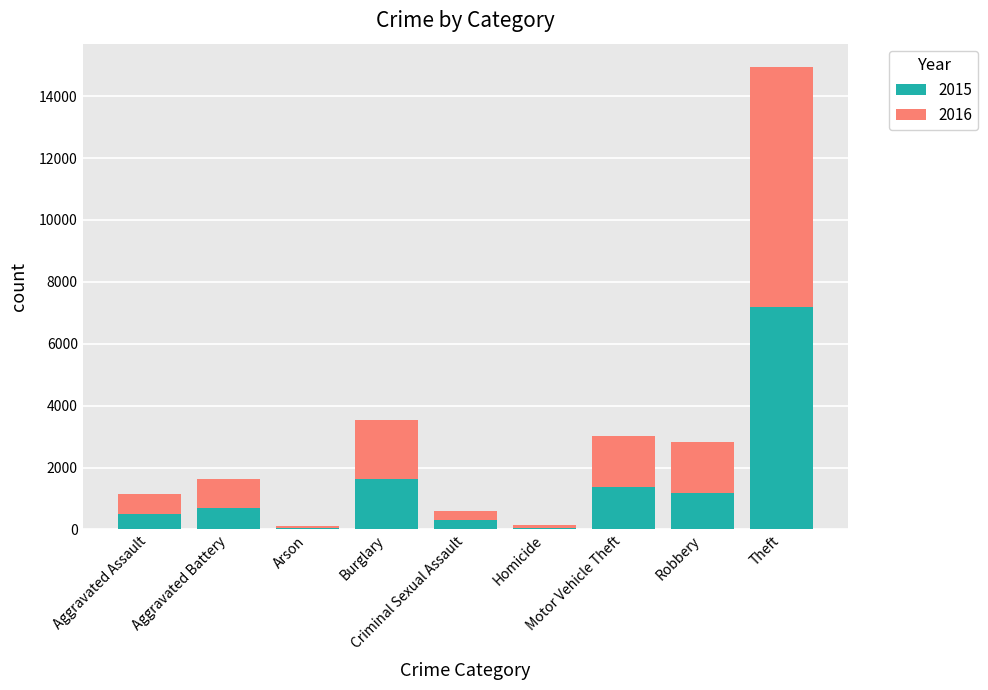

What is the label of the 1st bar from the right?

Theft